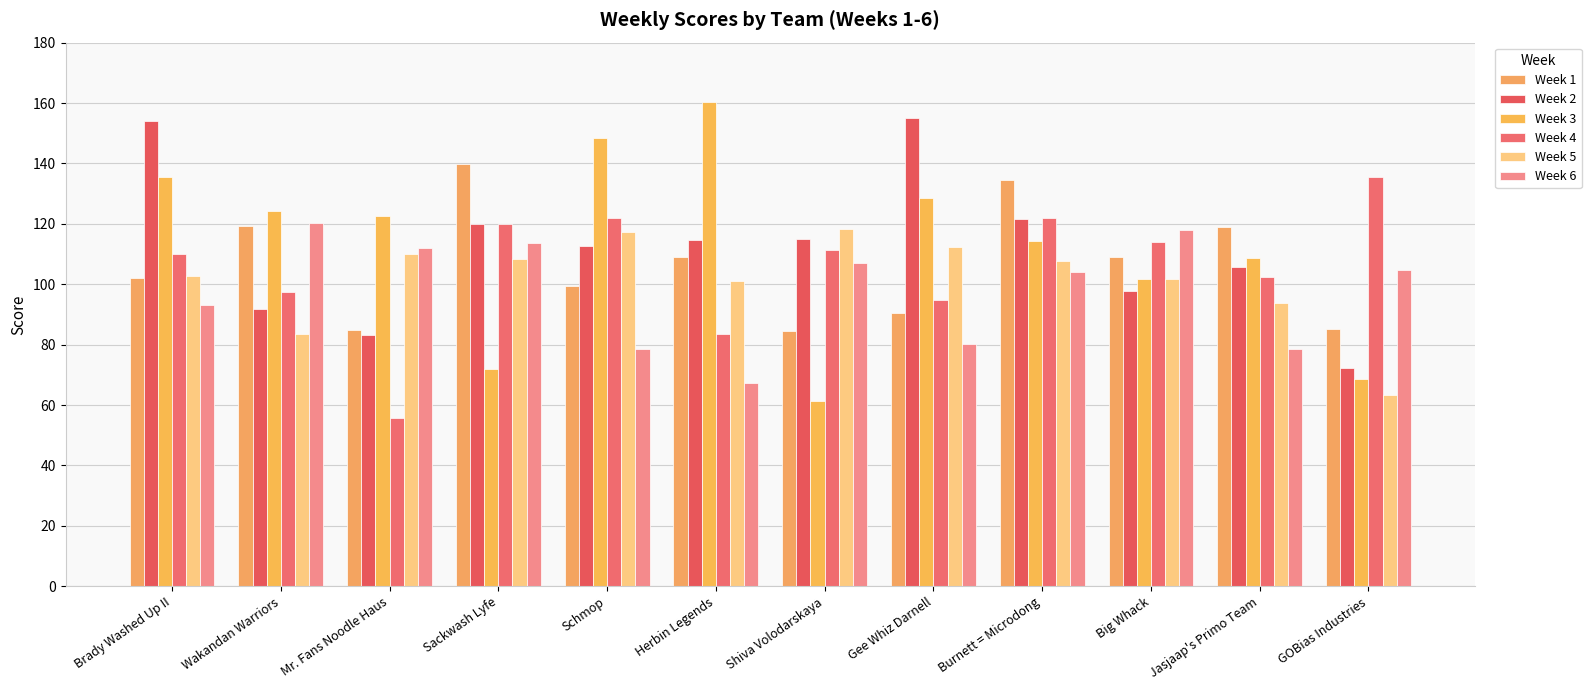

What are all the series names shown in the legend?

Week 1, Week 2, Week 3, Week 4, Week 5, Week 6